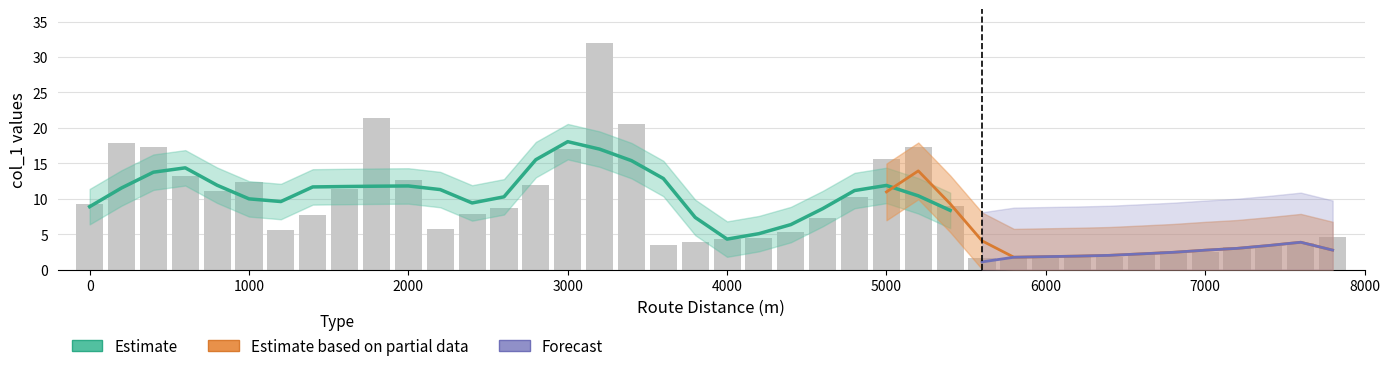

What is the maximum value shown in the chart?

32.0